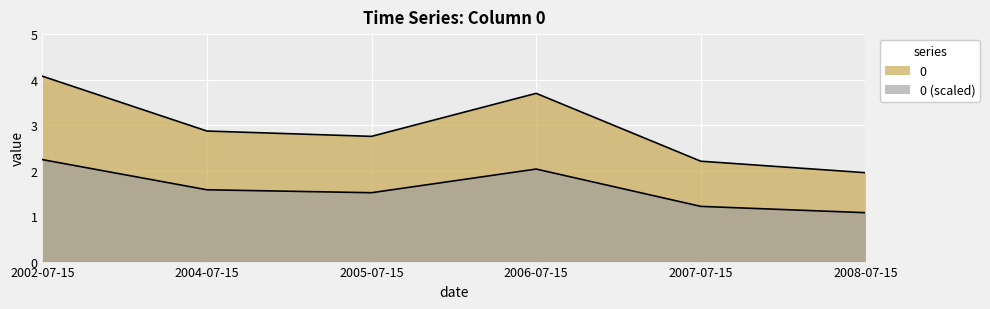

What is the label of the 4th point from the left?

2006-07-15